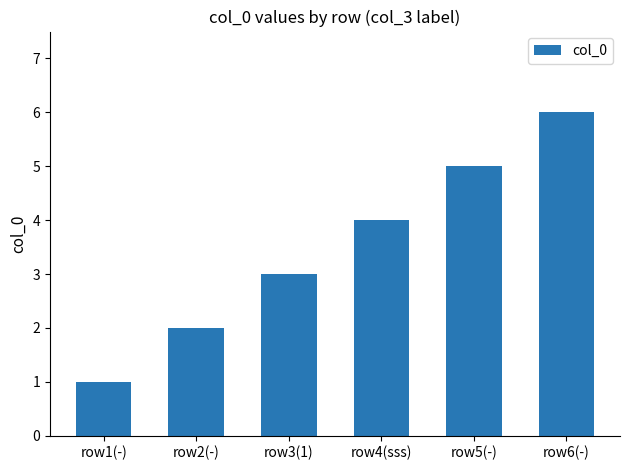

What is the minimum value shown in the chart?

1